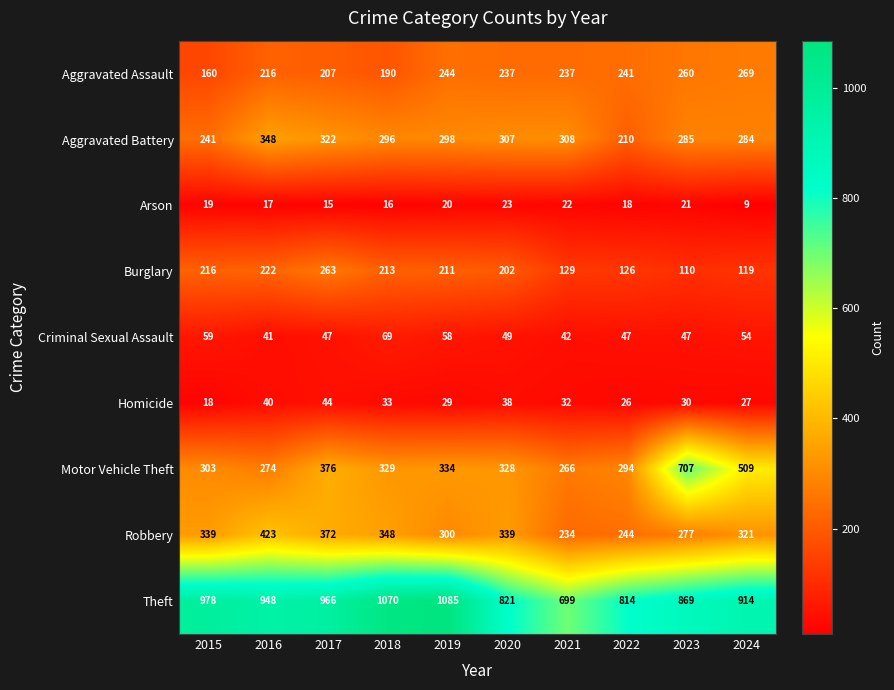

Rank the series at 2016 from highest to lowest value.

Theft, Robbery, Aggravated Battery, Motor Vehicle Theft, Burglary, Aggravated Assault, Criminal Sexual Assault, Homicide, Arson